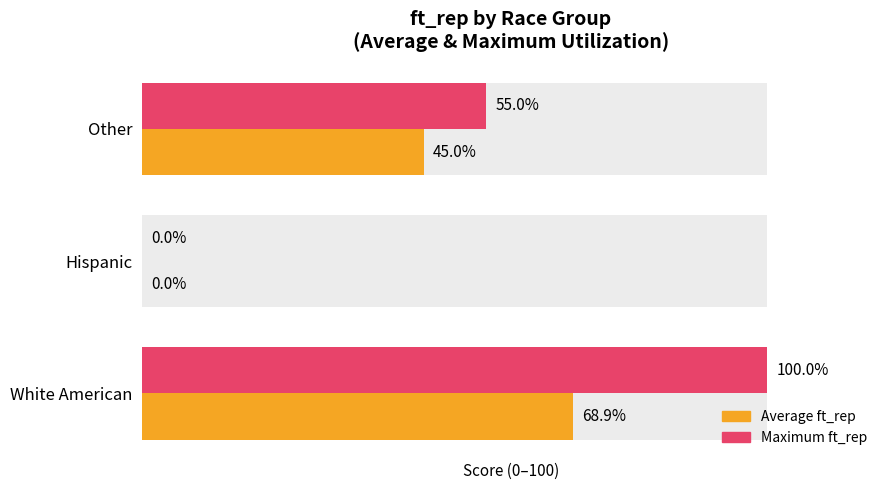

What is the difference between the second highest and minimum values in the Average ft_rep series?

45.0